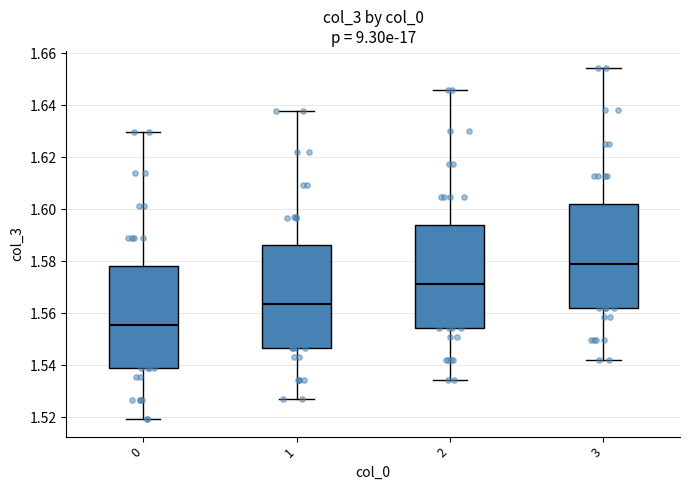

Reading left to right, transcribe this box plot: for each box, give where its median line is, the range the box spans, and where its two whiskers end, as read against the y-axis. The values are not printed on the chart, so give them approximately, as read against the axis.

0: median 1.556, box 1.540 to 1.578, whiskers 1.520 to 1.630
1: median 1.564, box 1.546 to 1.586, whiskers 1.526 to 1.638
2: median 1.572, box 1.554 to 1.594, whiskers 1.534 to 1.646
3: median 1.578, box 1.562 to 1.602, whiskers 1.542 to 1.654